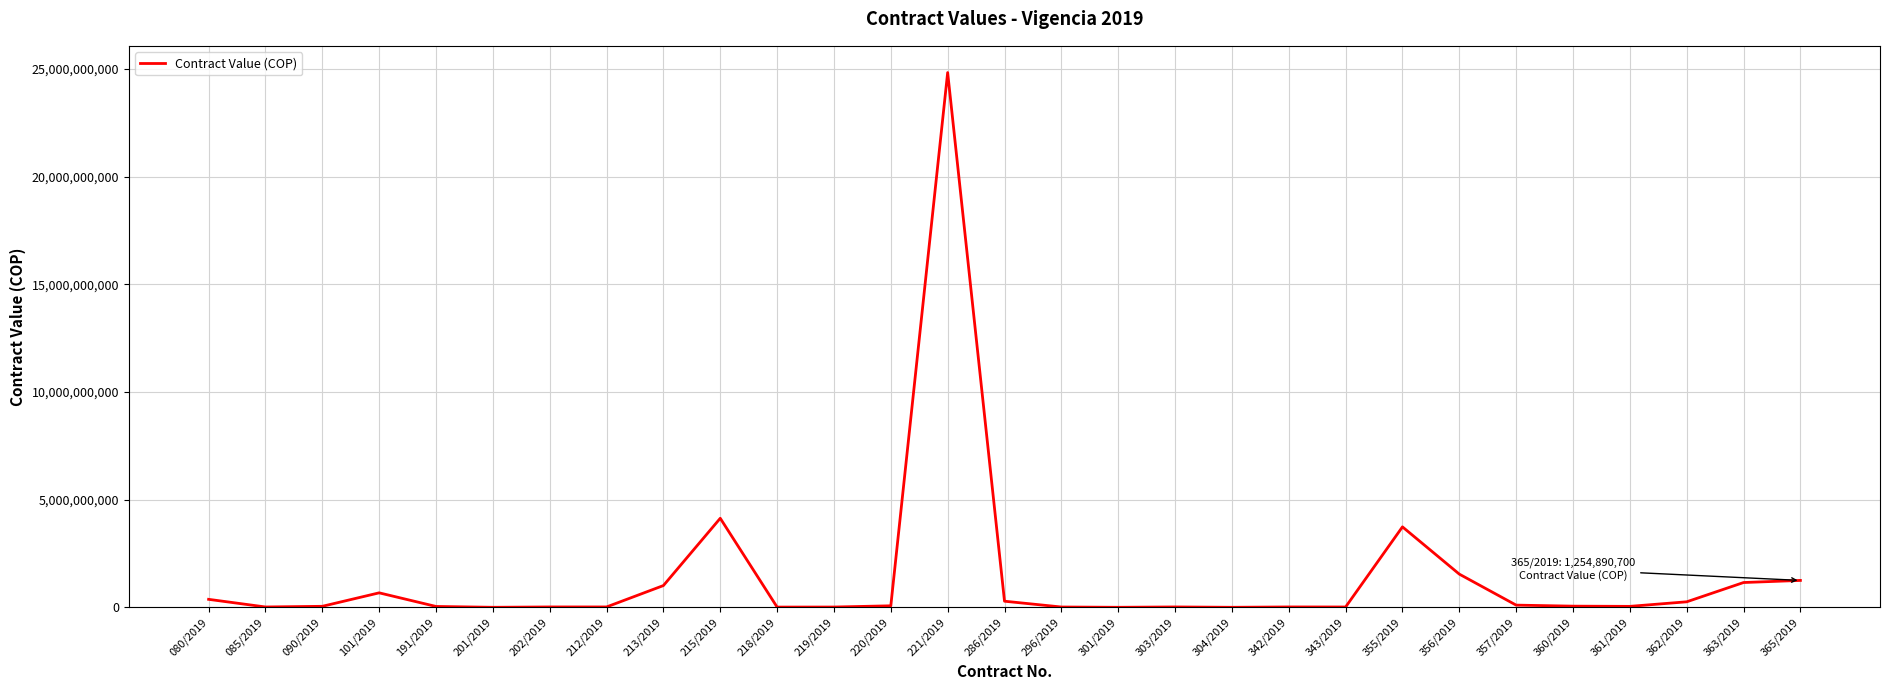

How many lines are shown in the chart?

1